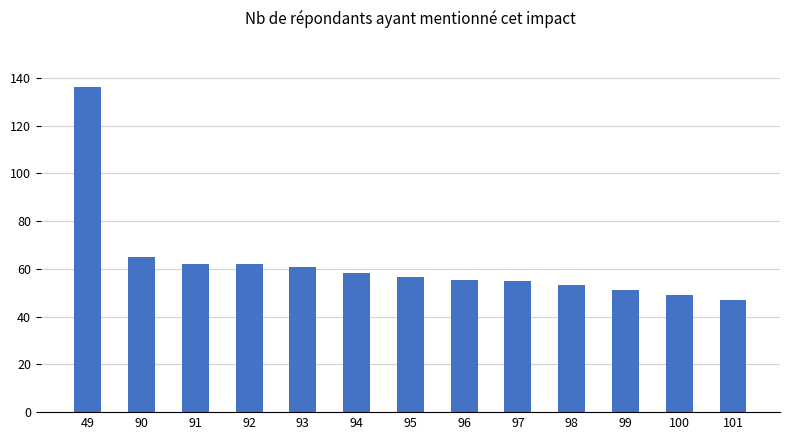

Which category has the lowest value across all series?

101